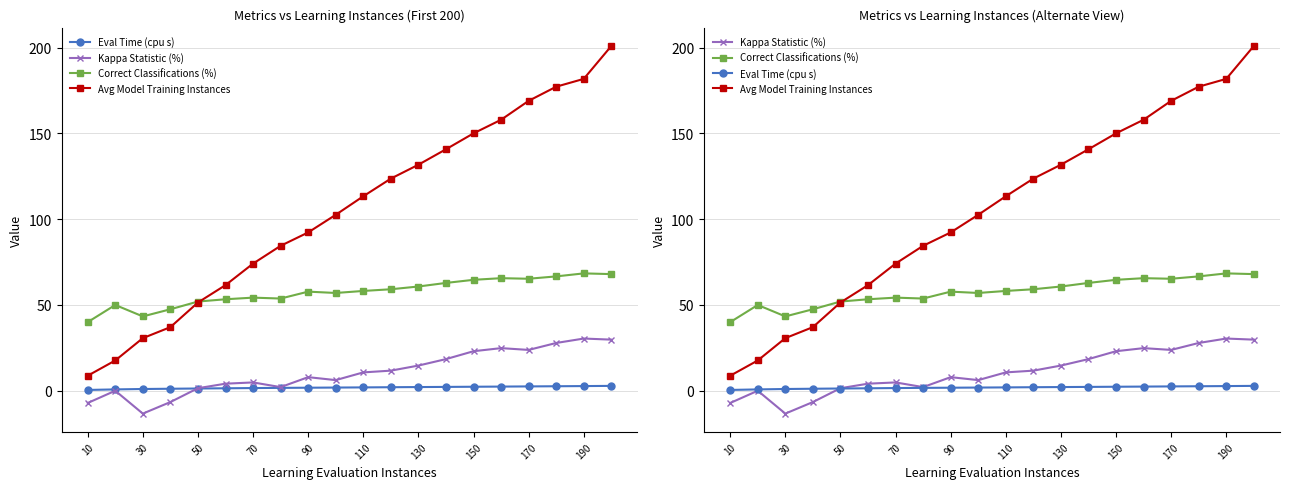

How many distinct data groups are displayed?

4